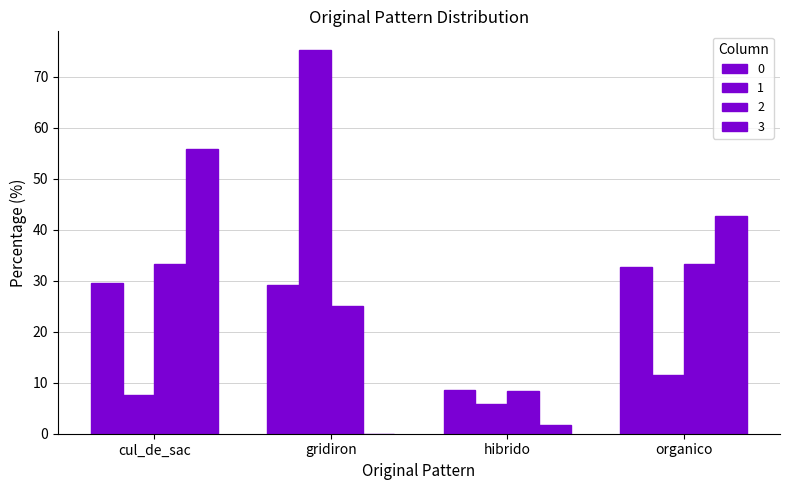

Count the number of categories in the chart.

4